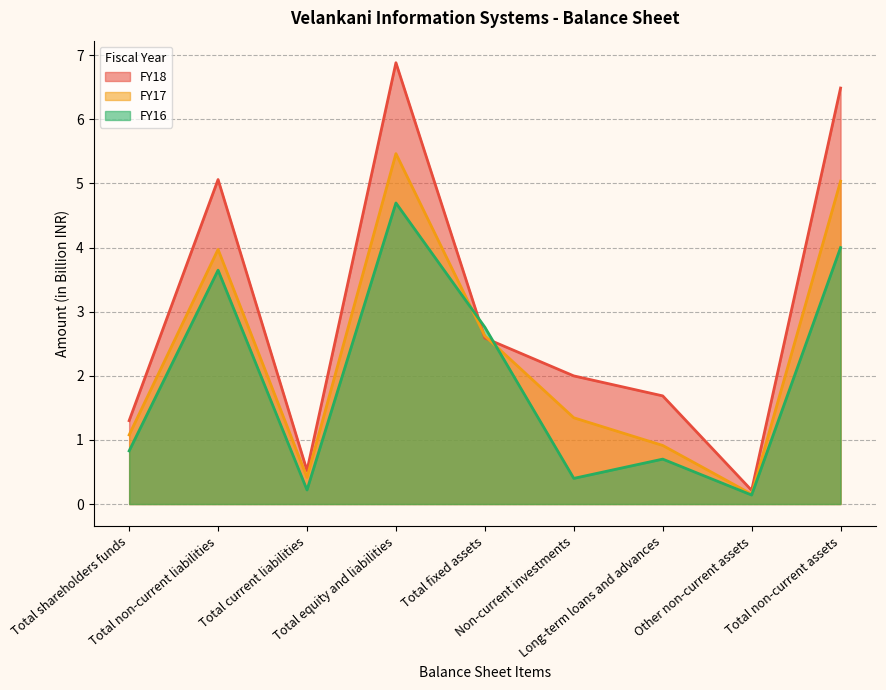

The FY16 series shows 0.4 at Total shareholders funds. True or false?

False